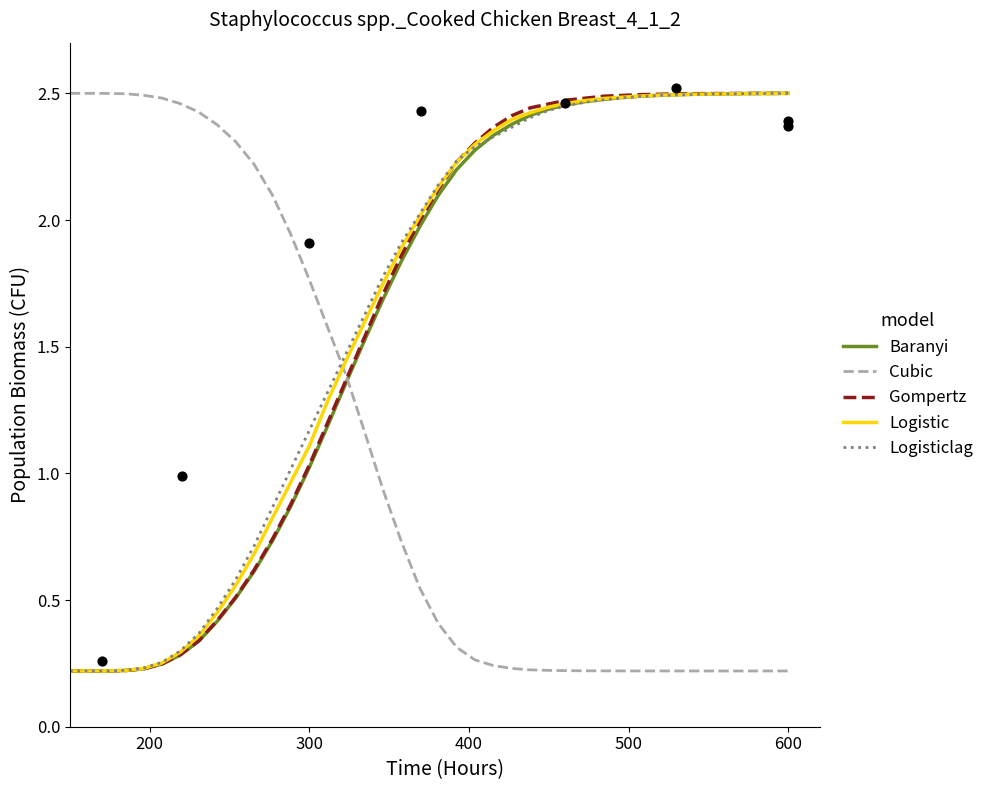

Which series has the widest spread of Y values?

Baranyi